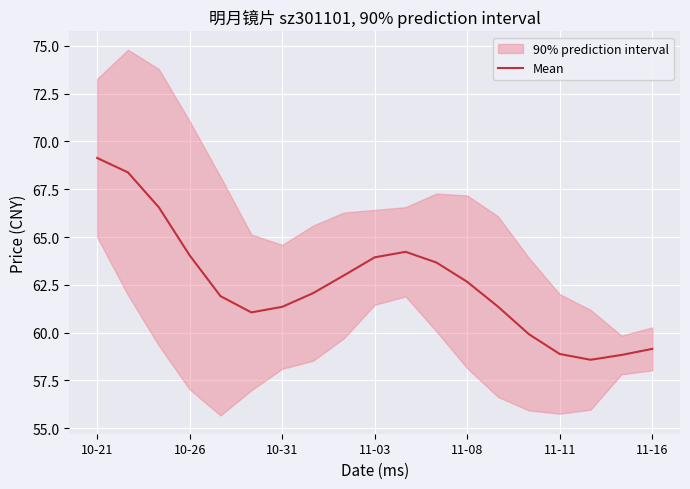

Which category has the highest value in the Mean series?

10-21